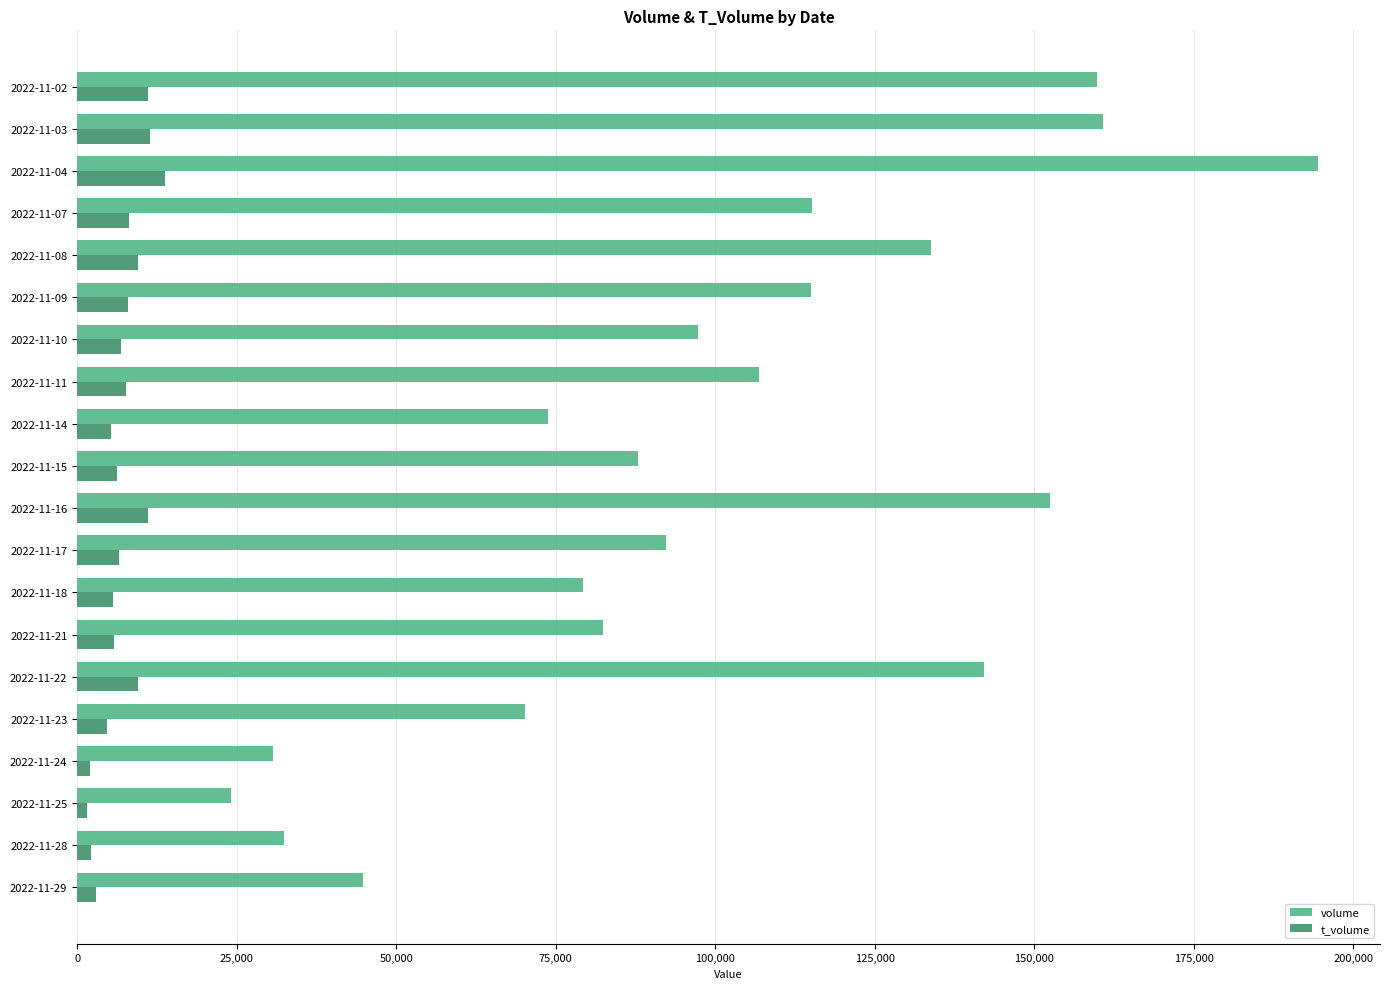

Count the number of data series in this chart.

2